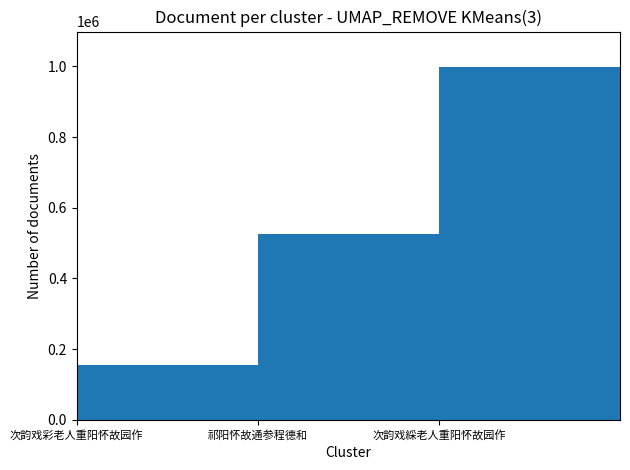

Read the value at 次韵戏彩老人重阳怀故园作, to the nearest 100.

155900